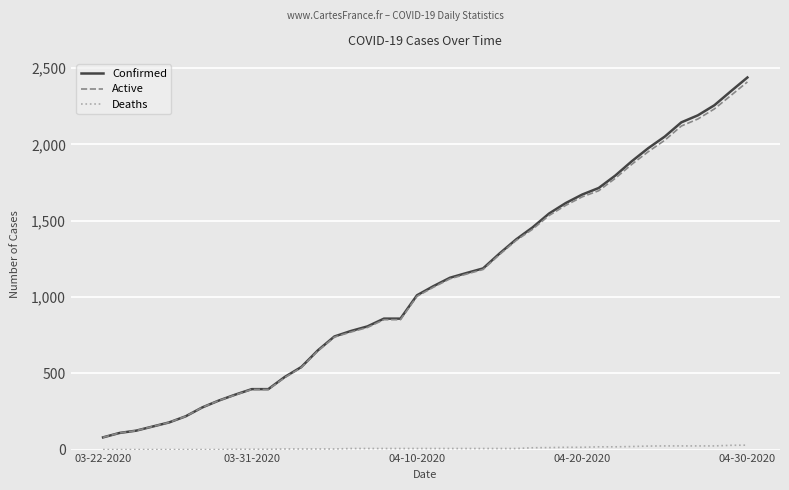

True or false: Active and Deaths intersect in this chart.

False